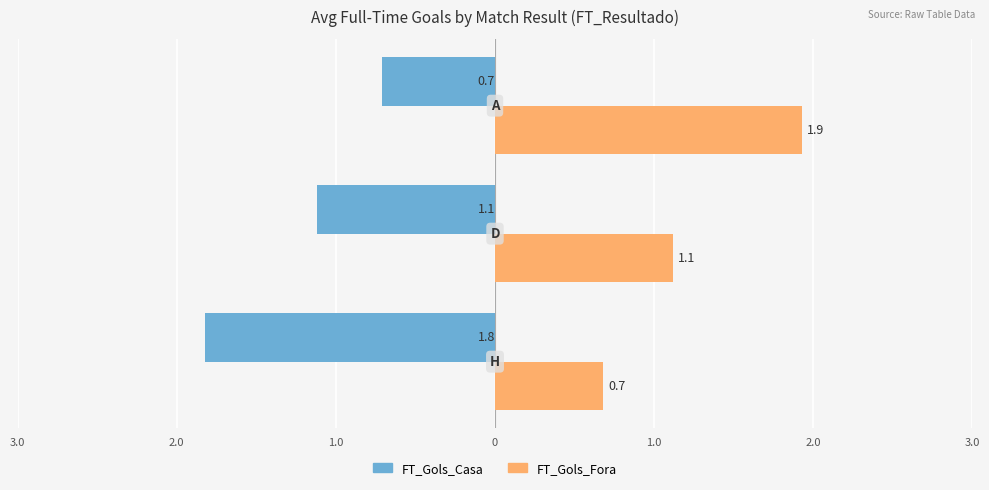

How many FT_Gols_Casa values are between -1 and 0?

1